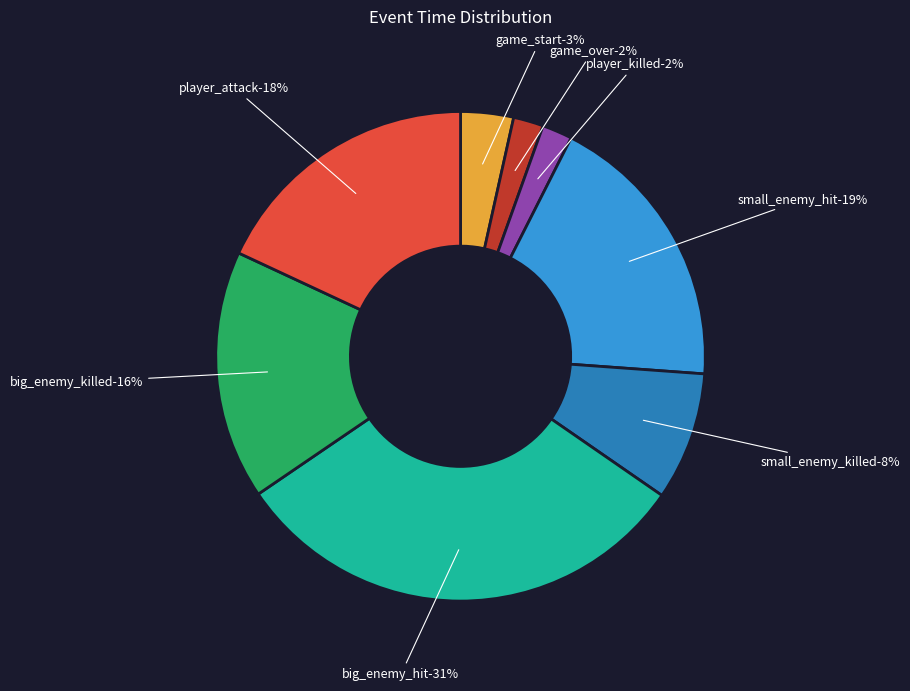

Which category has the smallest portion of the pie?

game_over